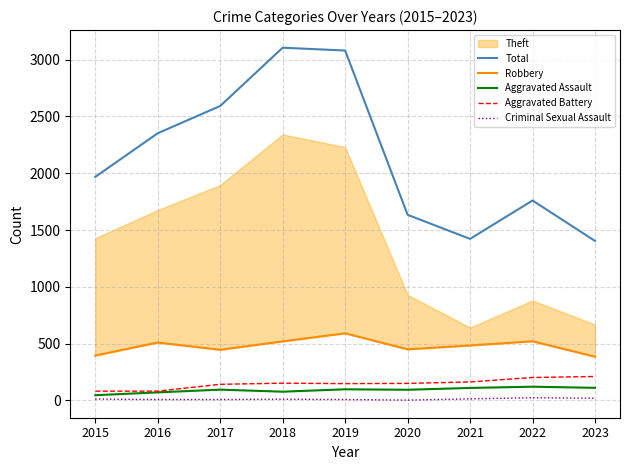

How many lines are shown in the chart?

5